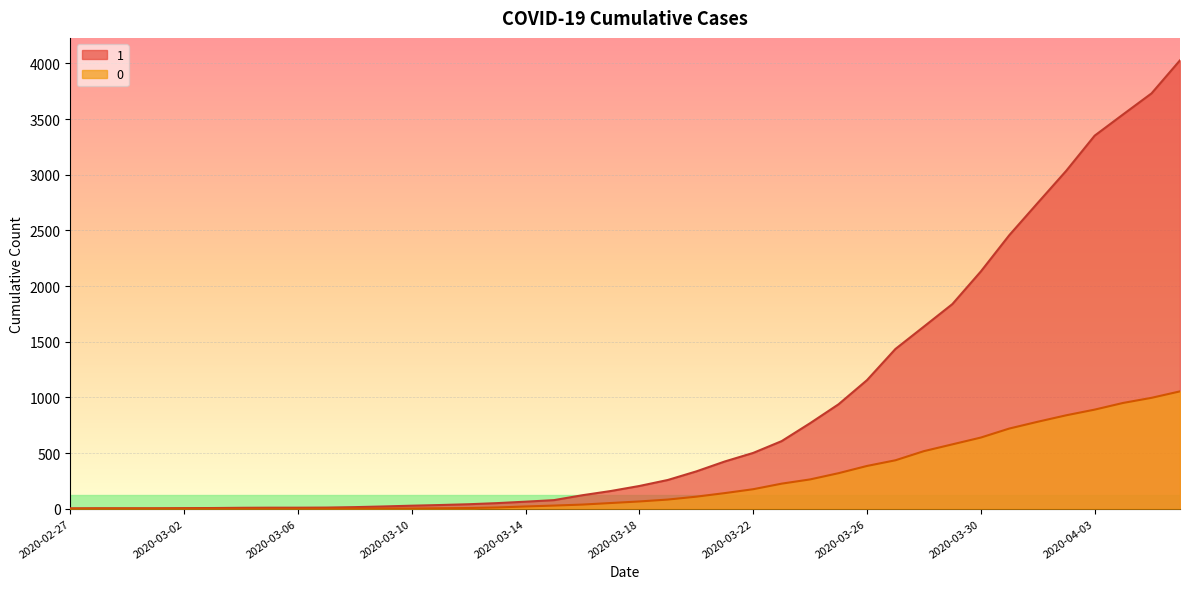

What is the total value across all series at 2020-03-03?

6